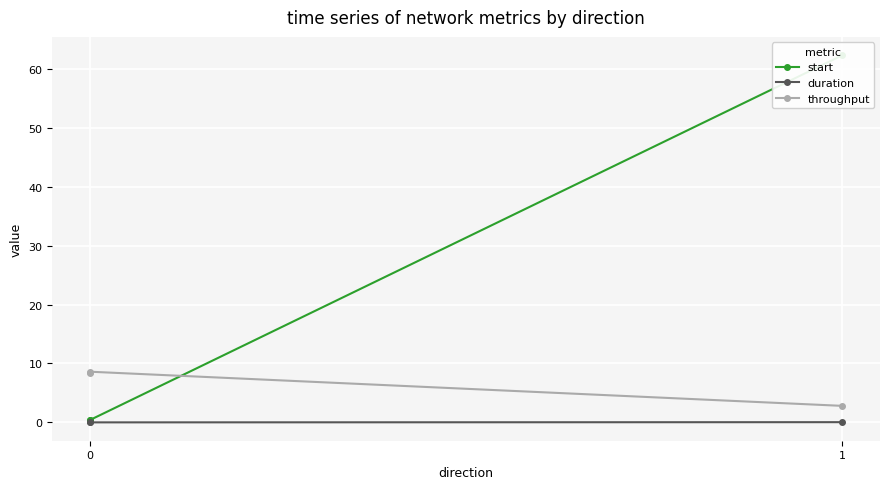

Is this an area chart (filled region under the line)?

No